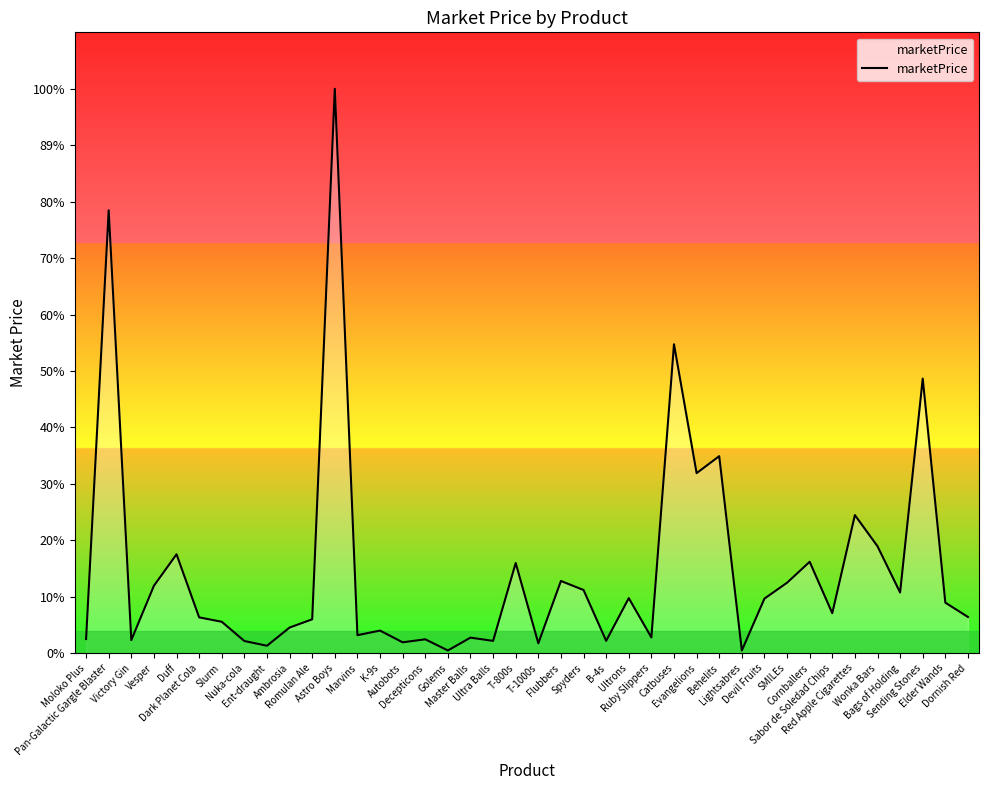

Does the chart display data point markers on the line(s)?

No